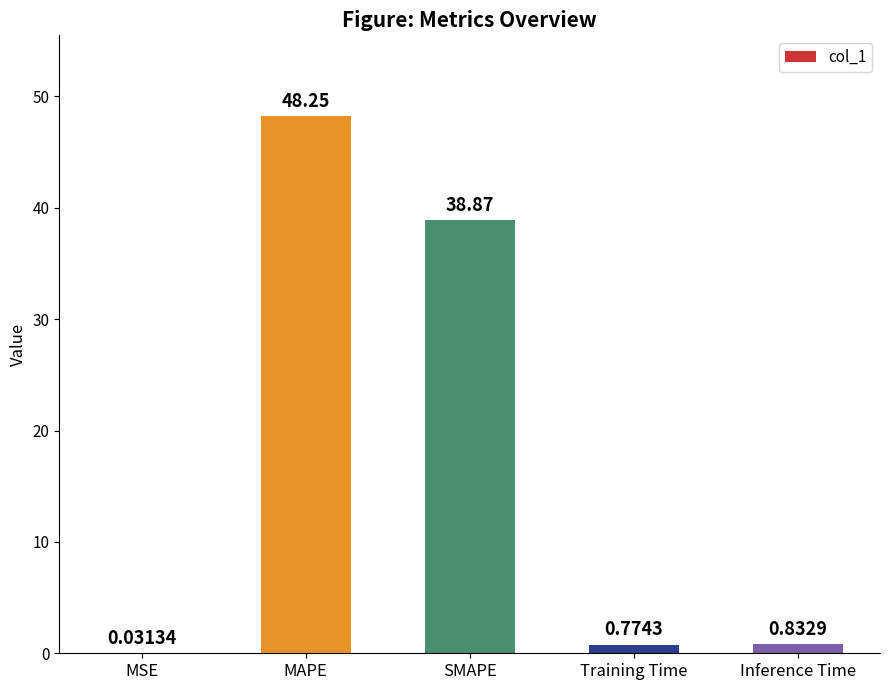

At which category does the chart reach its peak across all series?

MAPE